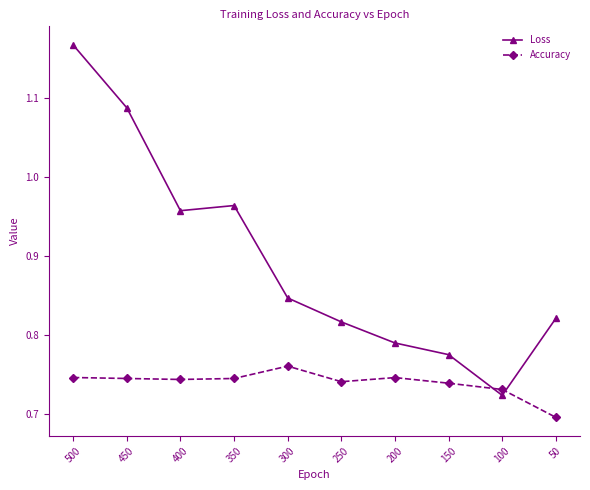

How many intersections are there between Accuracy and Loss?

2